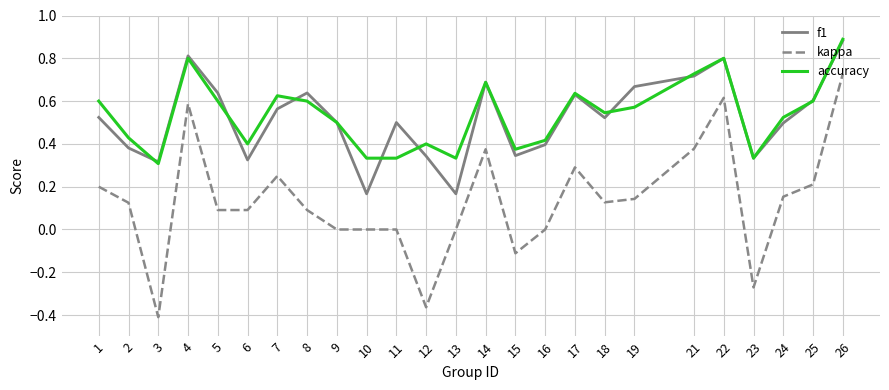

True or false: accuracy and f1 cross at least once.

True